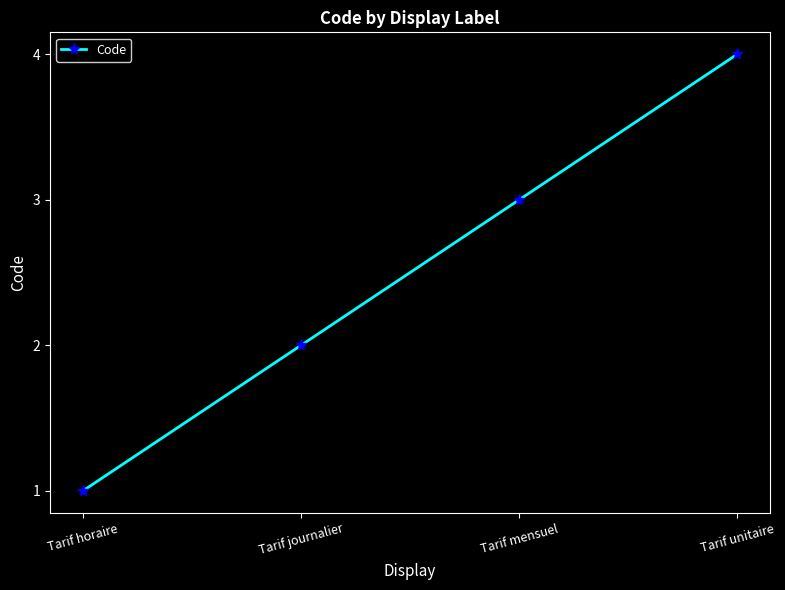

What position from the left is Tarif mensuel?

3